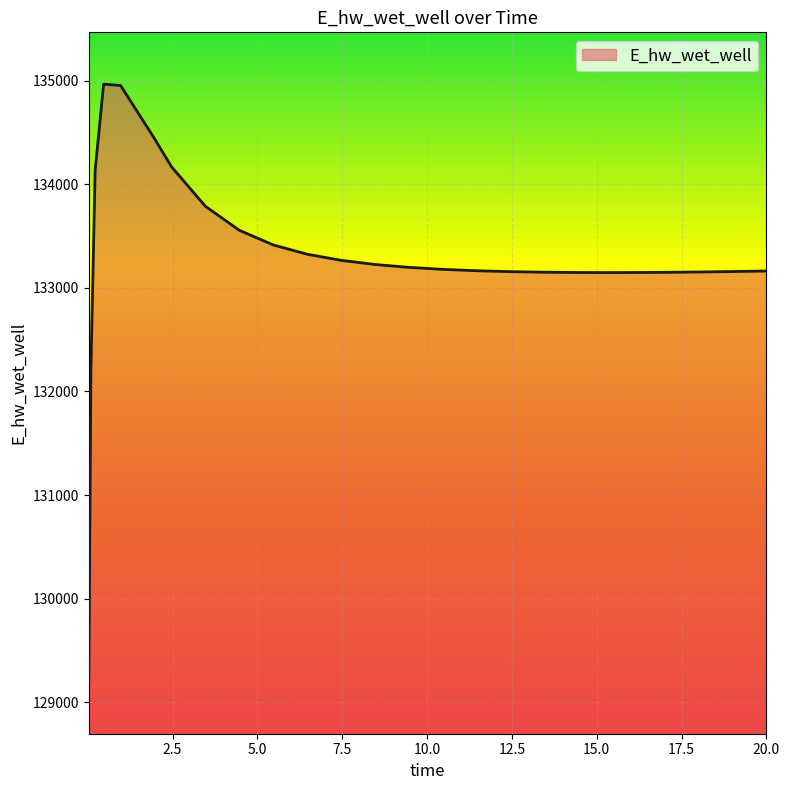

What is the difference between the maximum and minimum values?

5770.0